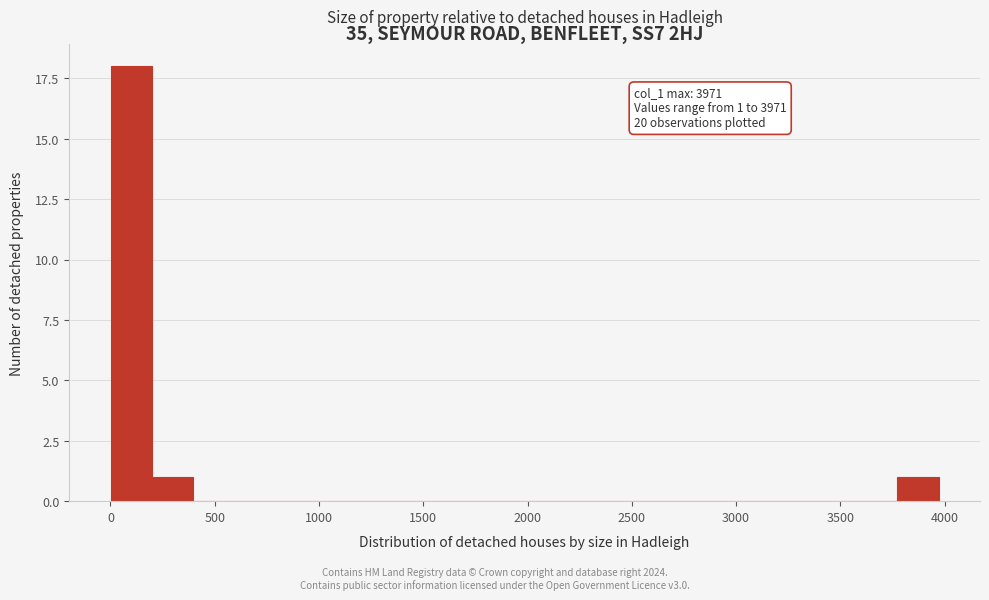

Read against the x-axis, roughly where is the centre of the tallest bar?

100